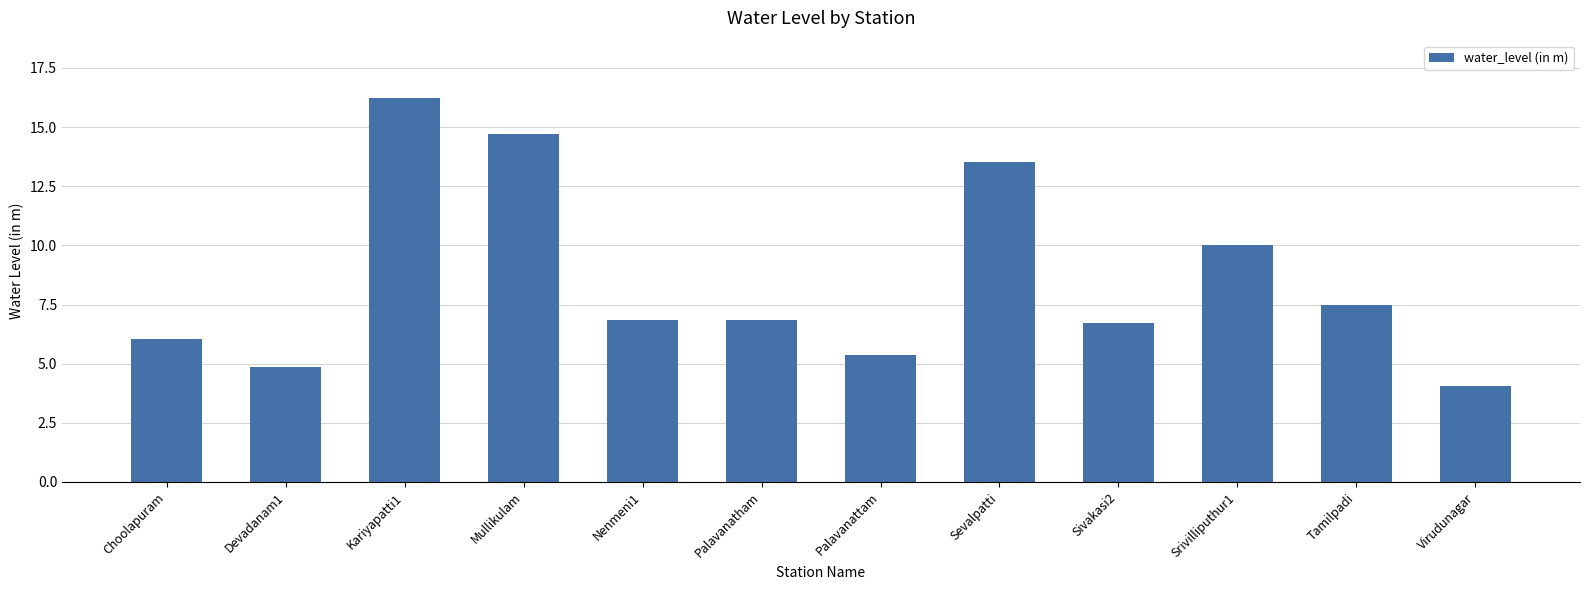

What is the label of the 8th bar from the left?

Sevalpatti